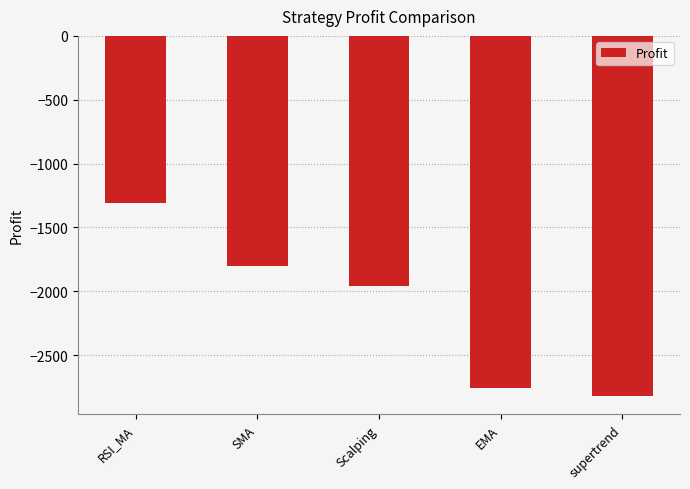

Does the chart contain any negative values?

Yes